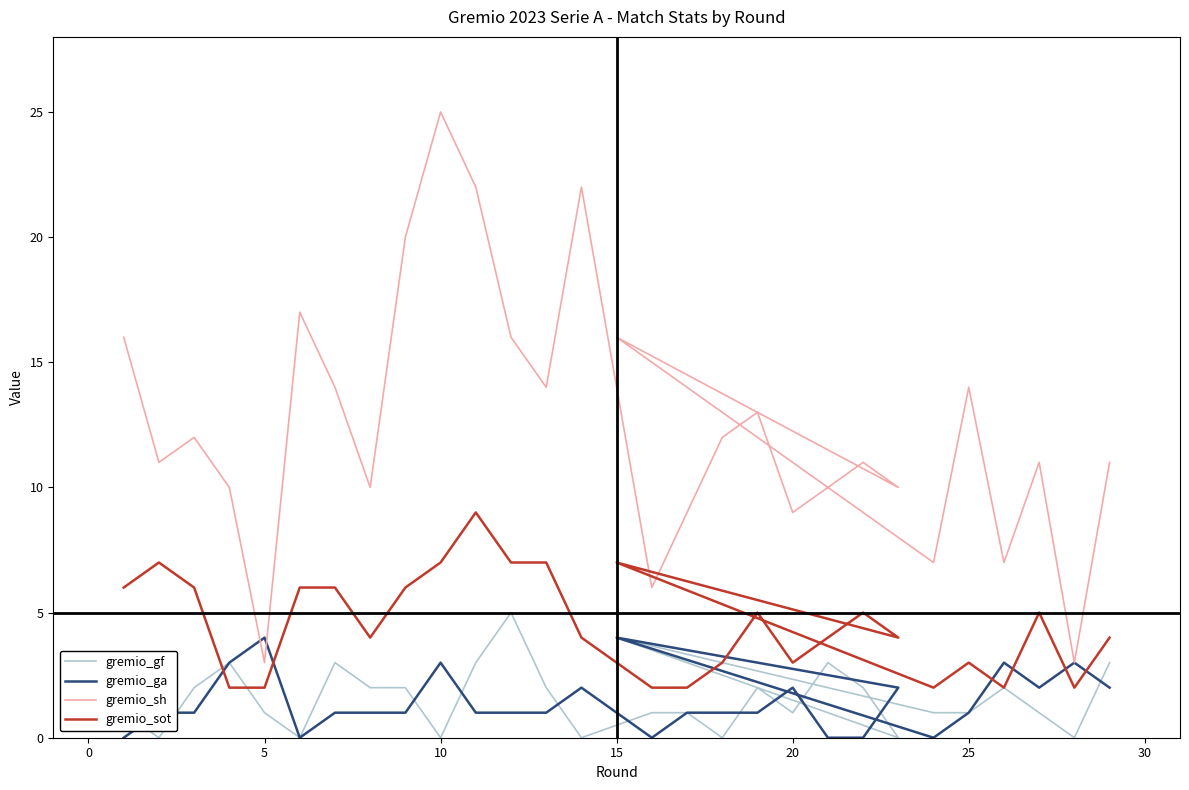

How many values in the gremio_gf series exceed 1?

14